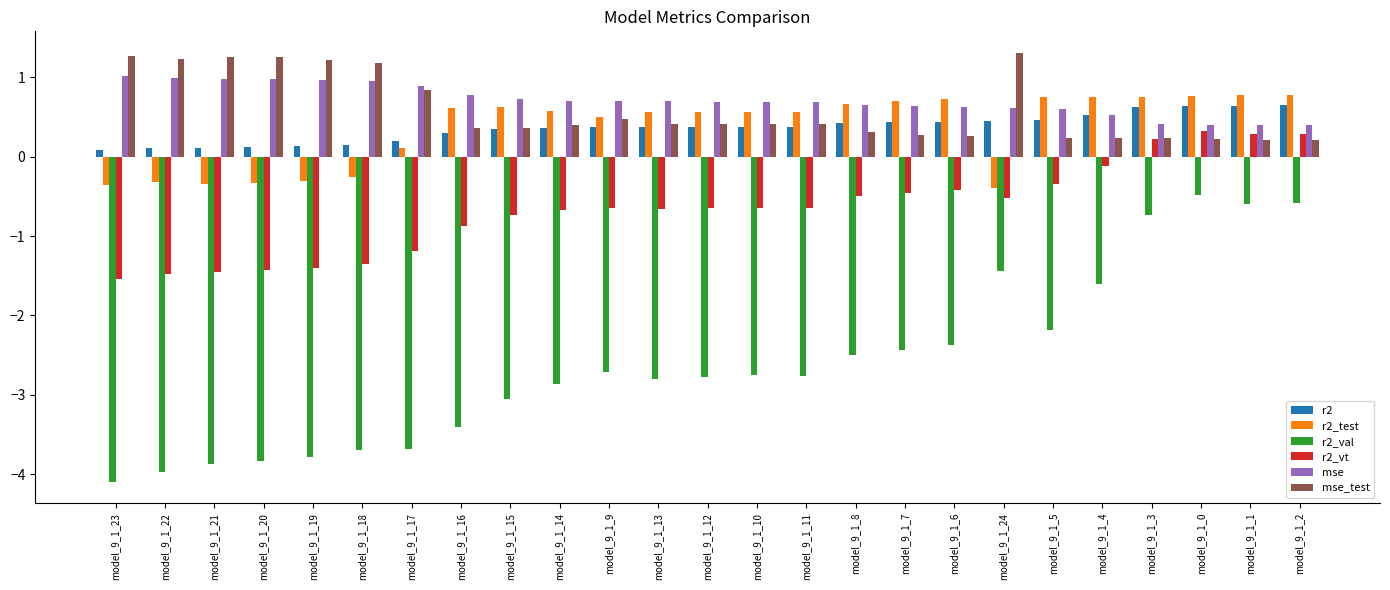

What is the total value across all series at model_9_1_17?

-2.8